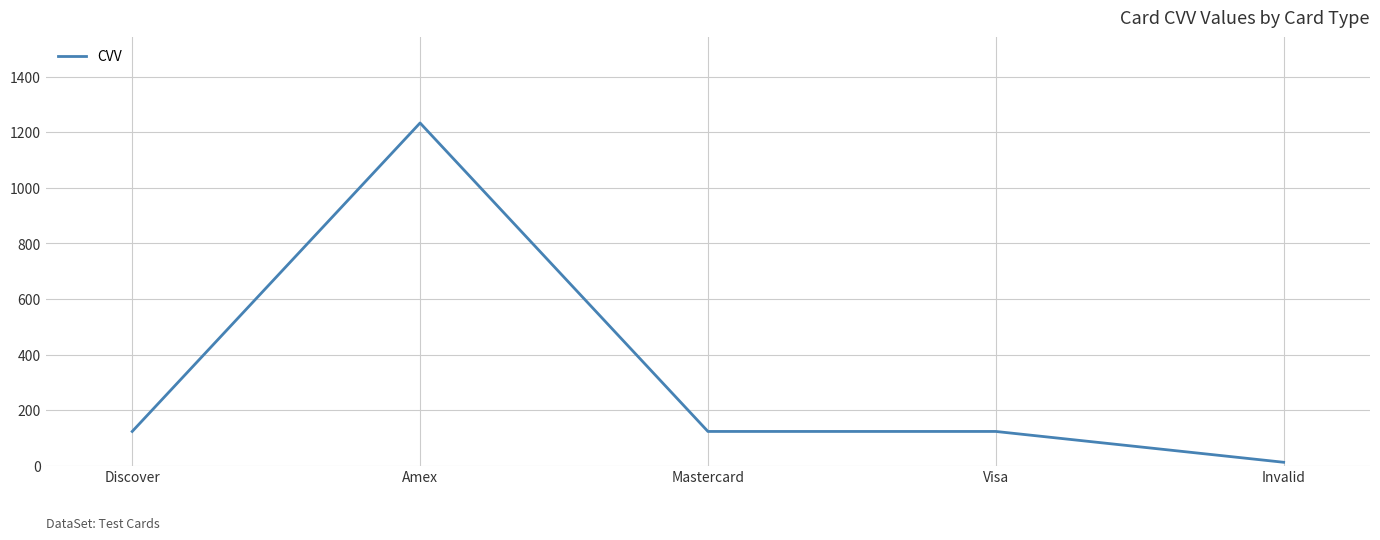

Reading left to right, list all the values displayed in this chart.

Discover=123	Amex=1234	Mastercard=123	Visa=123	Invalid=12